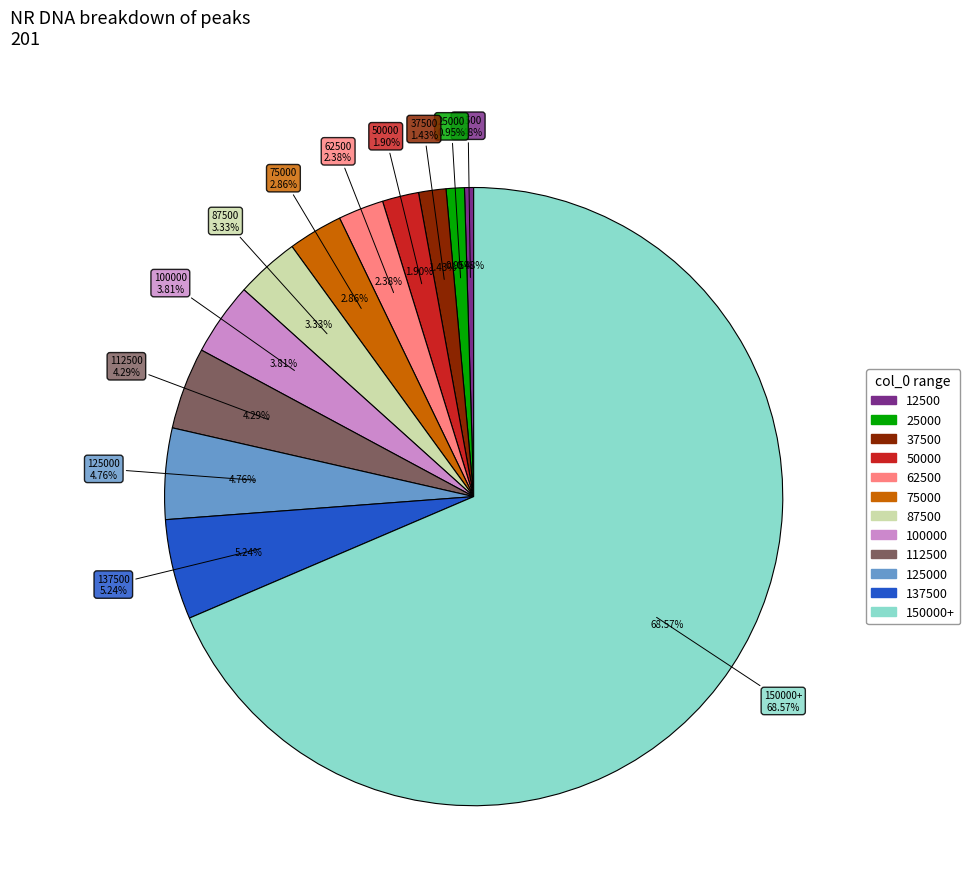

True or false: 137500 accounts for 5% of the total.

True